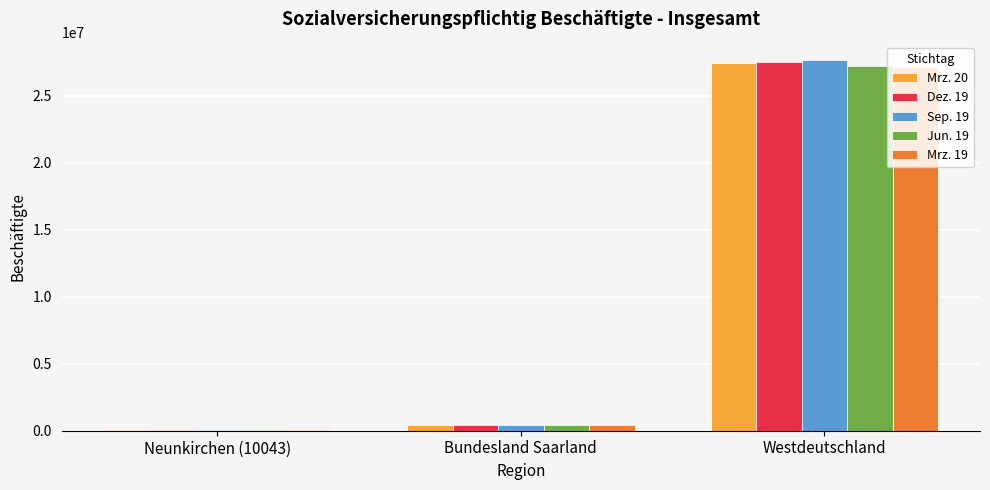

What is the spread (max minus min) of values at Westdeutschland?

531293